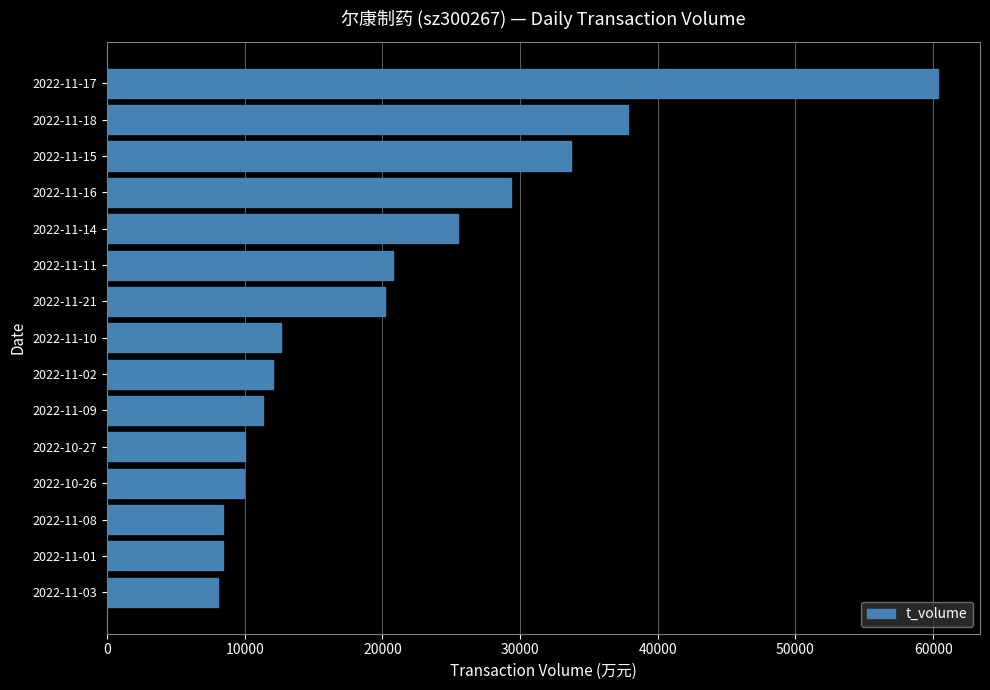

How many bars are there in total?

15